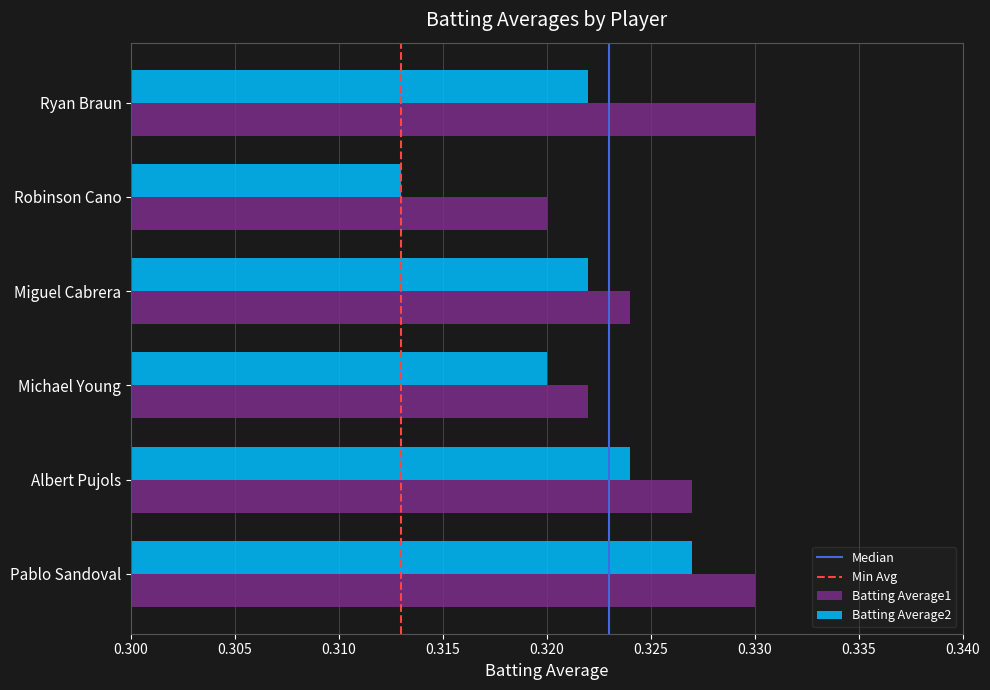

Which category has the lowest value in the Batting Average2 series?

Robinson Cano